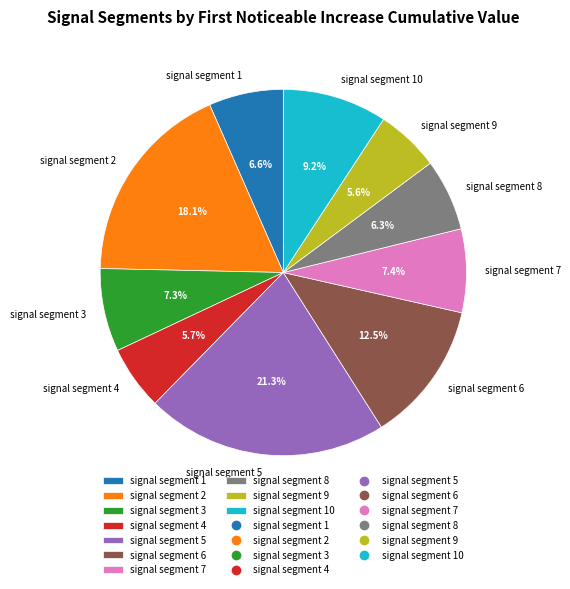

Count the number of slices in the pie.

10